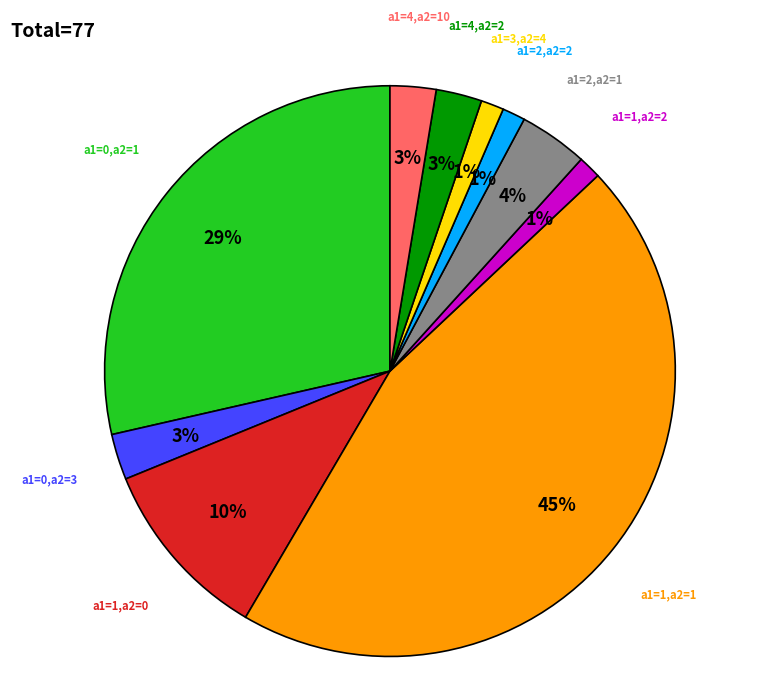

Does a1=2,a2=1 account for over 50% of the chart?

No